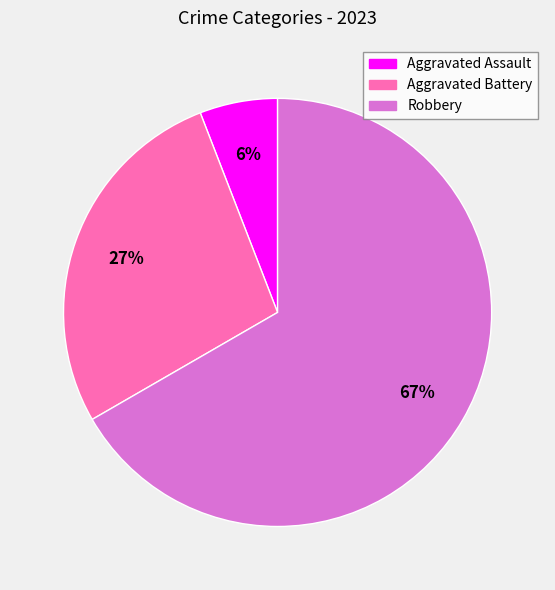

The Aggravated Battery slice represents 33% of the pie. True or false?

False